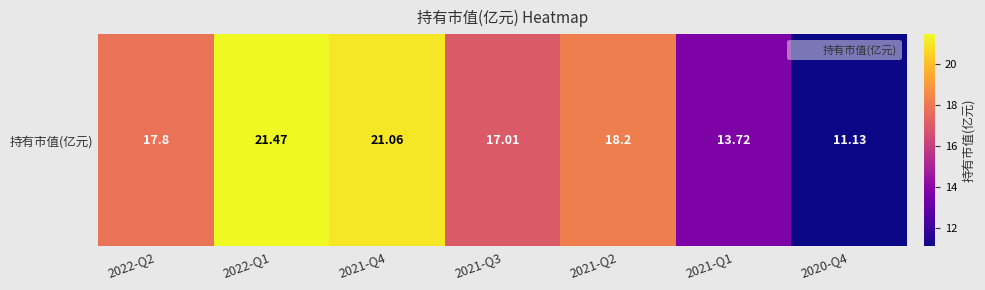

Reading left to right, extract all data points from this chart.

17.8	21.5	21.1	17.0	18.2	13.7	11.1